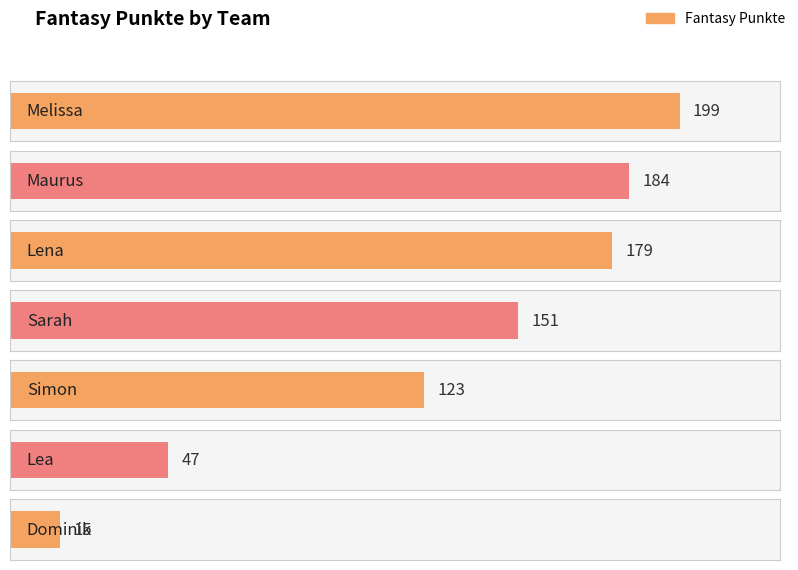

Is it true that the value at Sarah is 151?

True